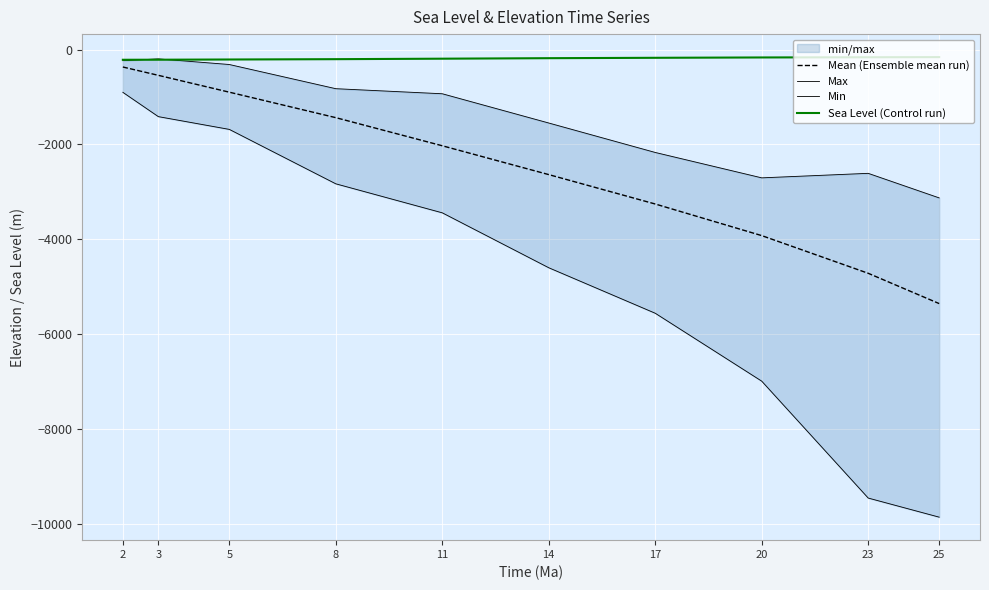

Which series has the largest total across all categories?

Sea Level (Control run)